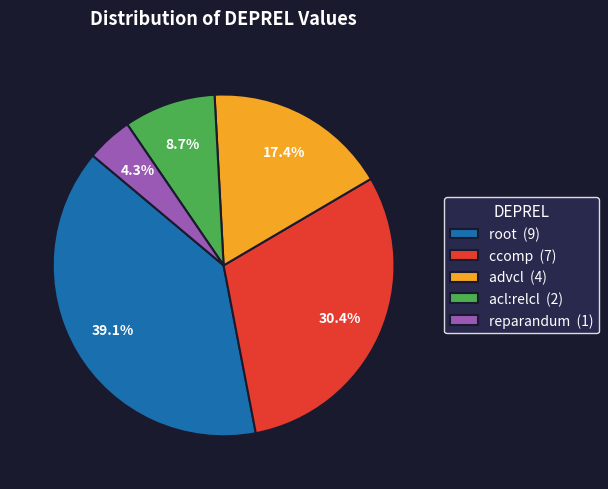

How many segments does this pie chart have?

5